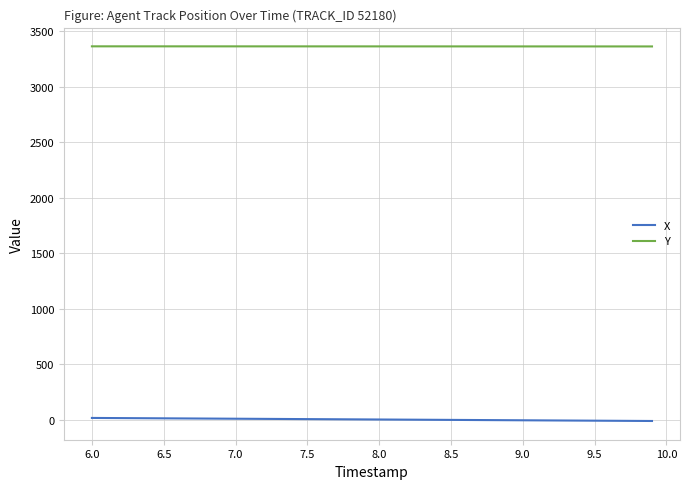

How many lines are shown in the chart?

2